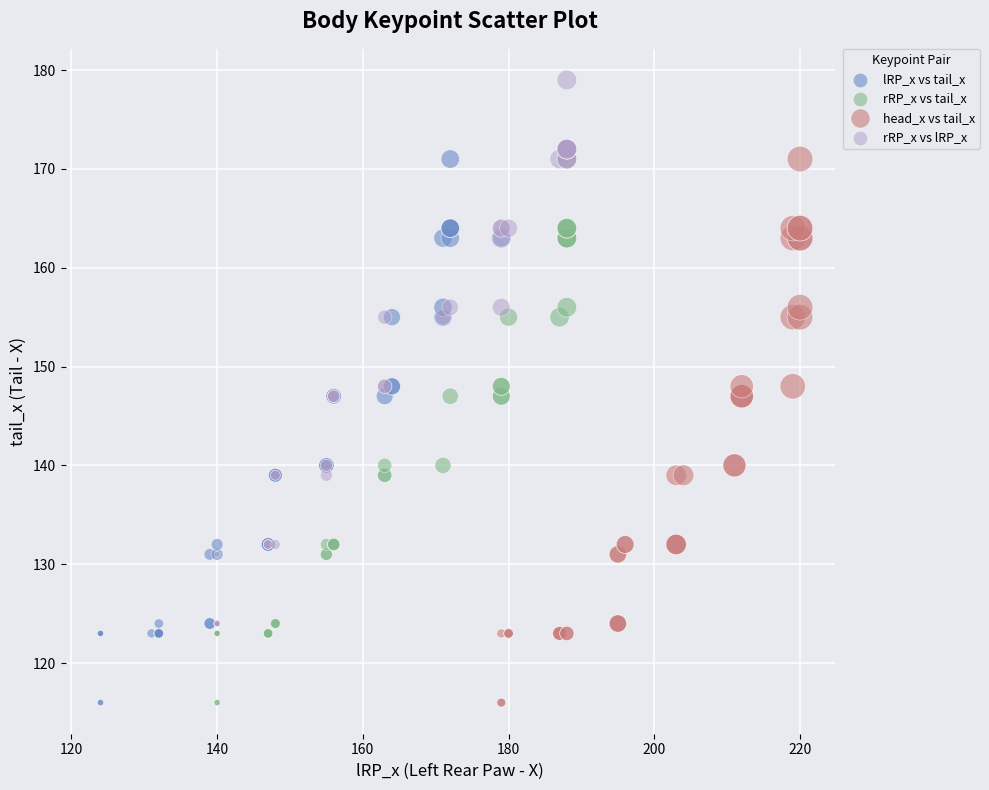

Which series contains the highest Y value?

rRP_x vs lRP_x